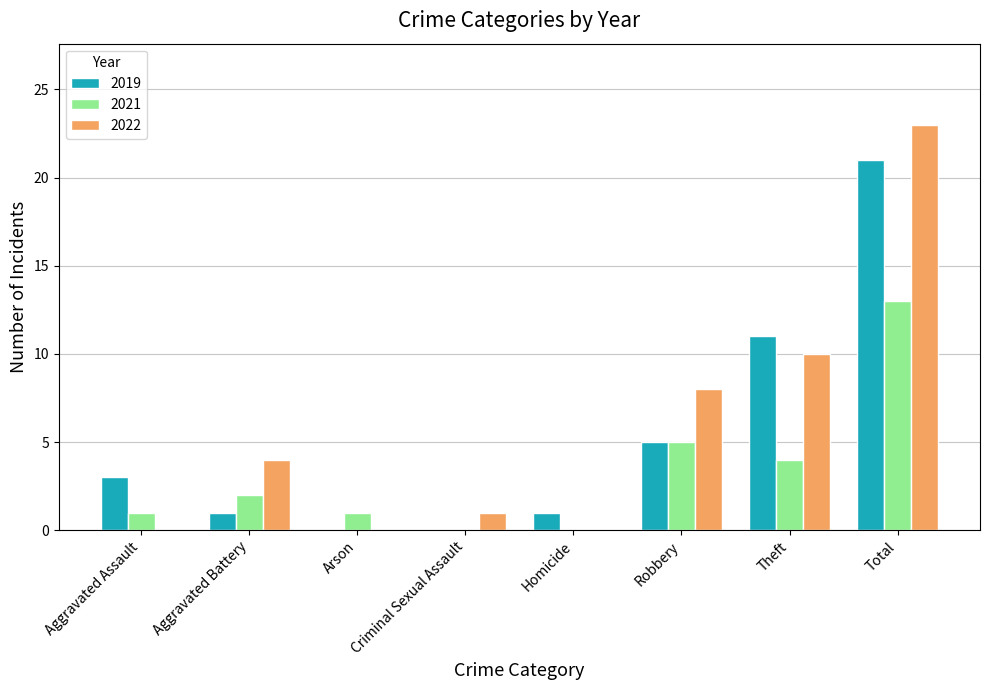

Is the value of 2021 at Robbery greater than the value of 2022 at Theft?

No